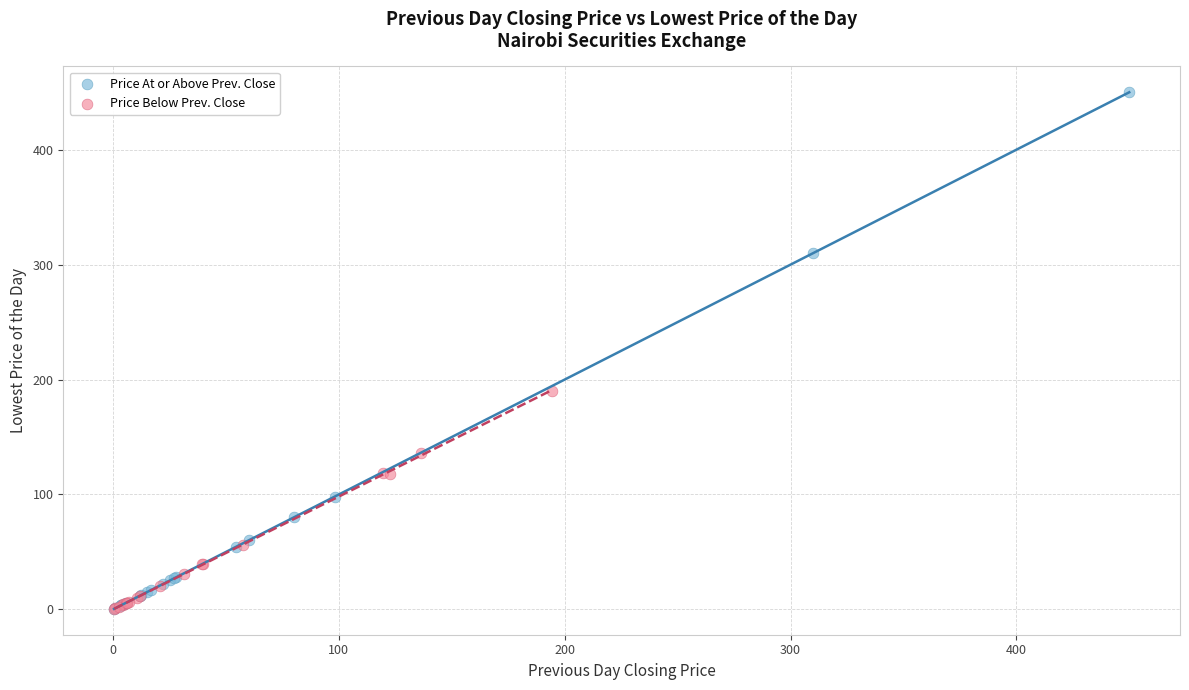

Which series contains the highest Y value?

Price At or Above Prev. Close